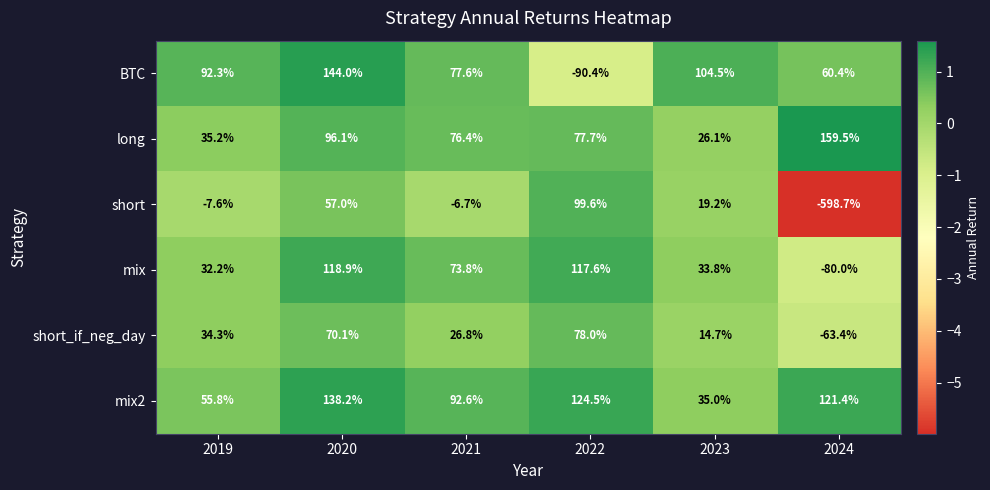

What value does the short series have at 2022?

99.6